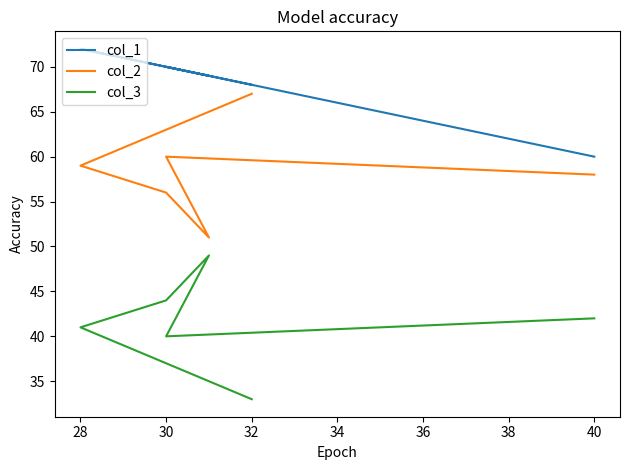

Between 30 and 28, which is larger?

28